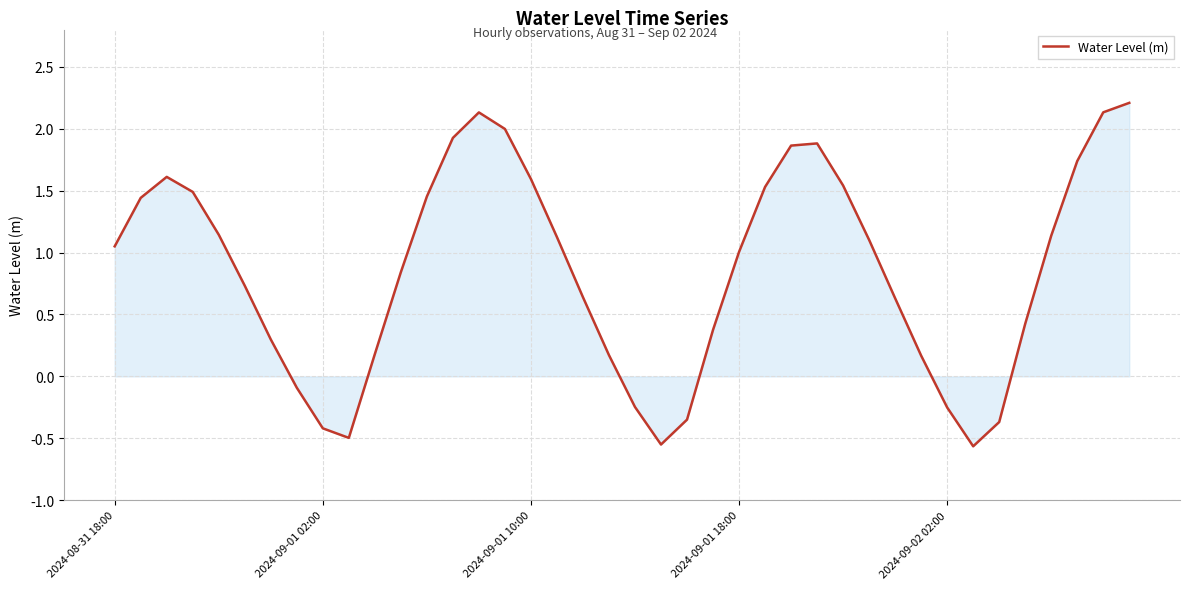

What is the difference between the maximum and minimum values?

2.8